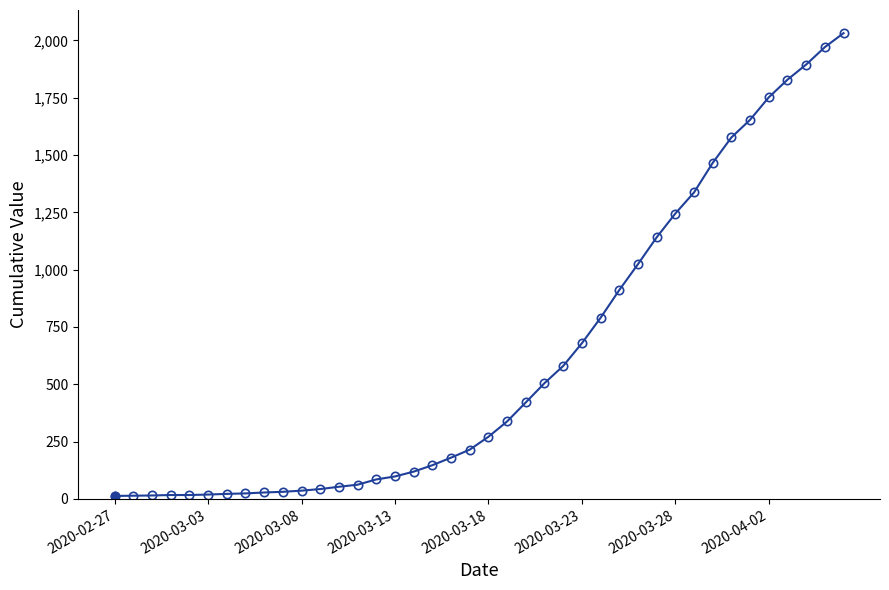

Count the number of data series in this chart.

1